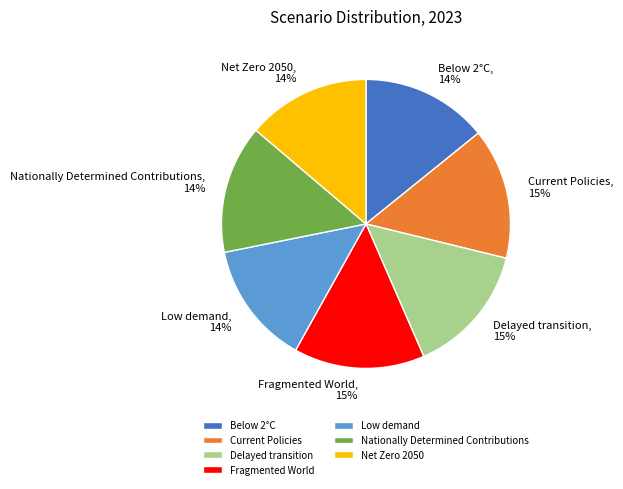

How many slices are in this pie chart?

7